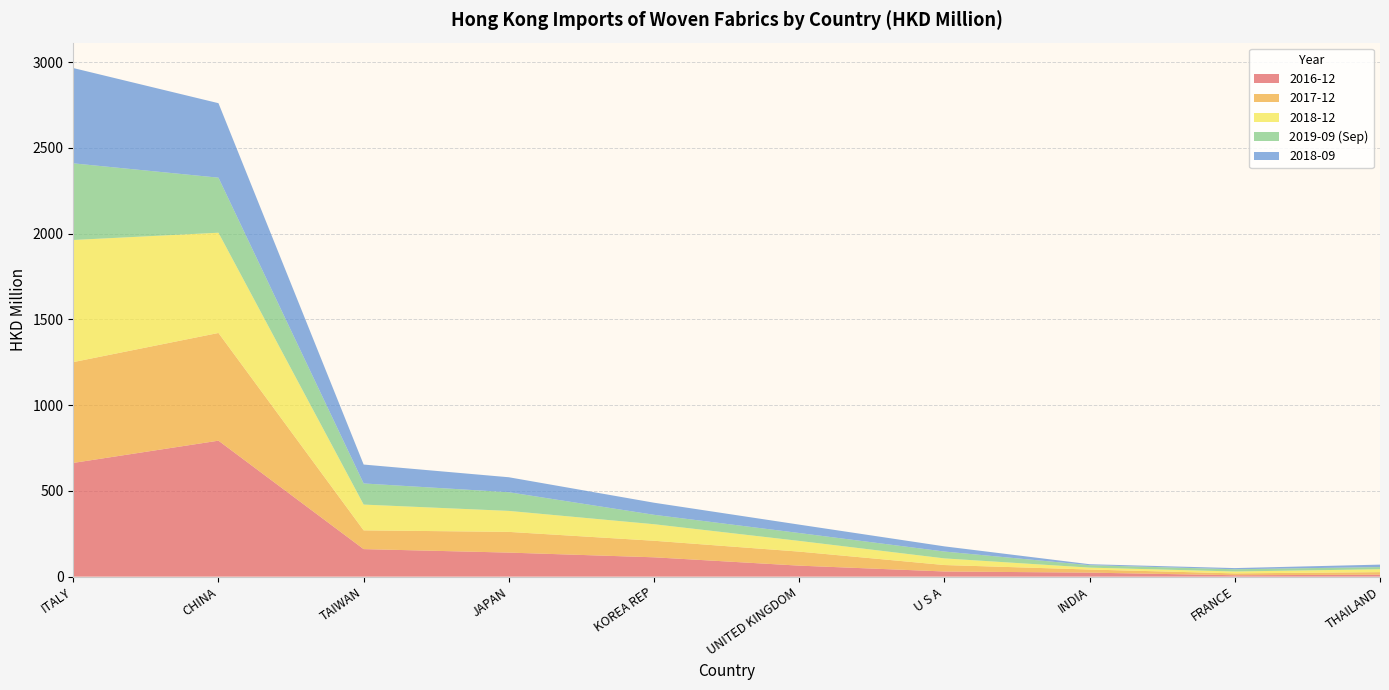

Reading left to right, extract all data points from this chart.

2016-12: 663.2	792.9	160.5	140.2	112.7	64.1	30.0	23.3	8.1	11.2
2017-12: 587.9	628.1	109.4	120.8	96.5	81.8	37.6	18.1	10.9	15.0
2018-12: 712.1	584.6	150.2	122.3	96.4	62.4	38.7	11.1	11.0	16.9
2019-09 (Sep): 447.0	321.1	123.2	108.9	55.0	46.0	40.0	14.3	13.0	12.7
2018-09: 555.8	434.3	110.3	87.3	70.4	48.9	30.2	5.6	6.9	14.2